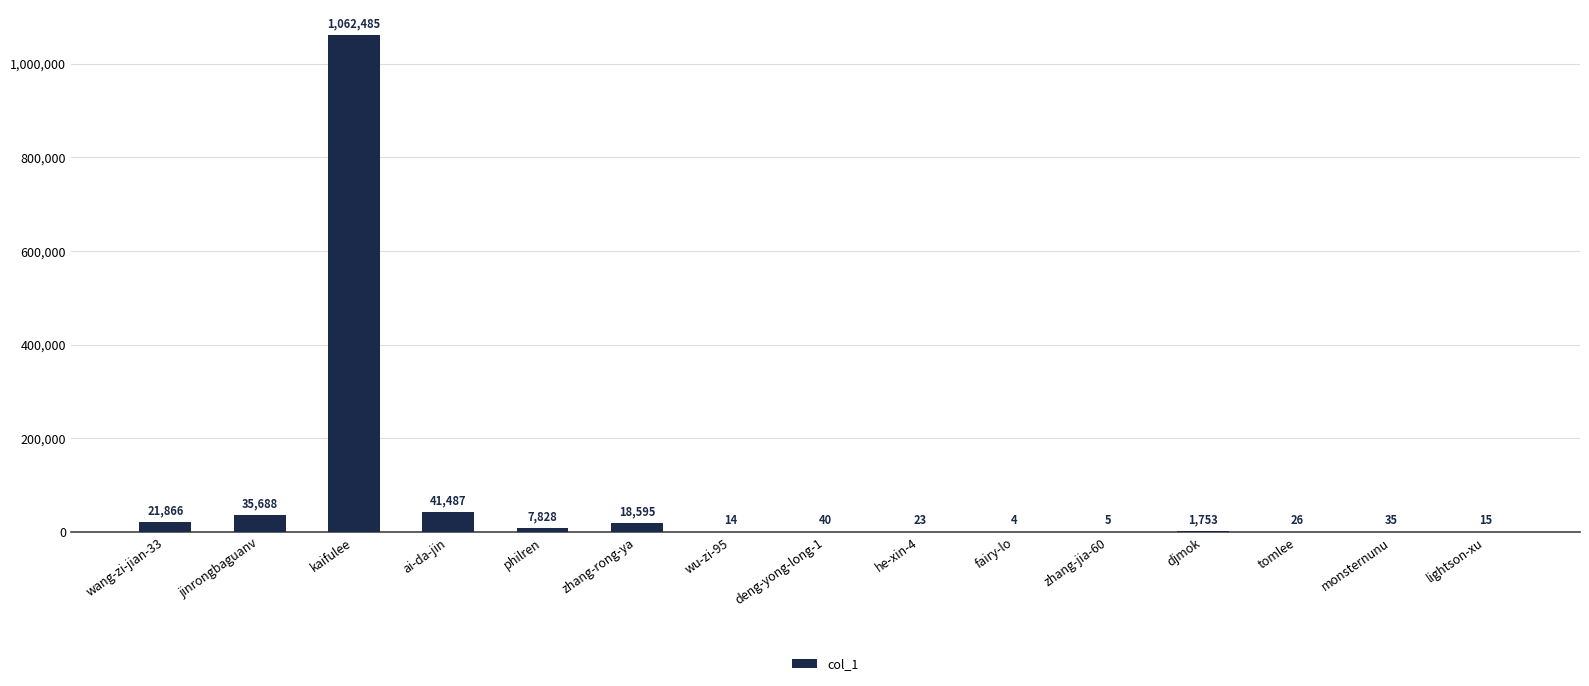

Between wu-zi-95 and monsternunu, which is larger?

monsternunu